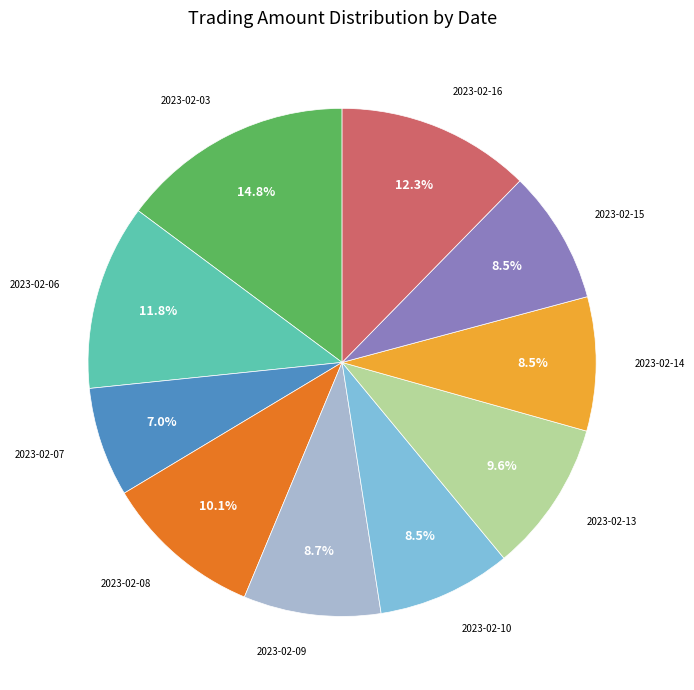

Is there any slice that represents more than half of the pie?

No